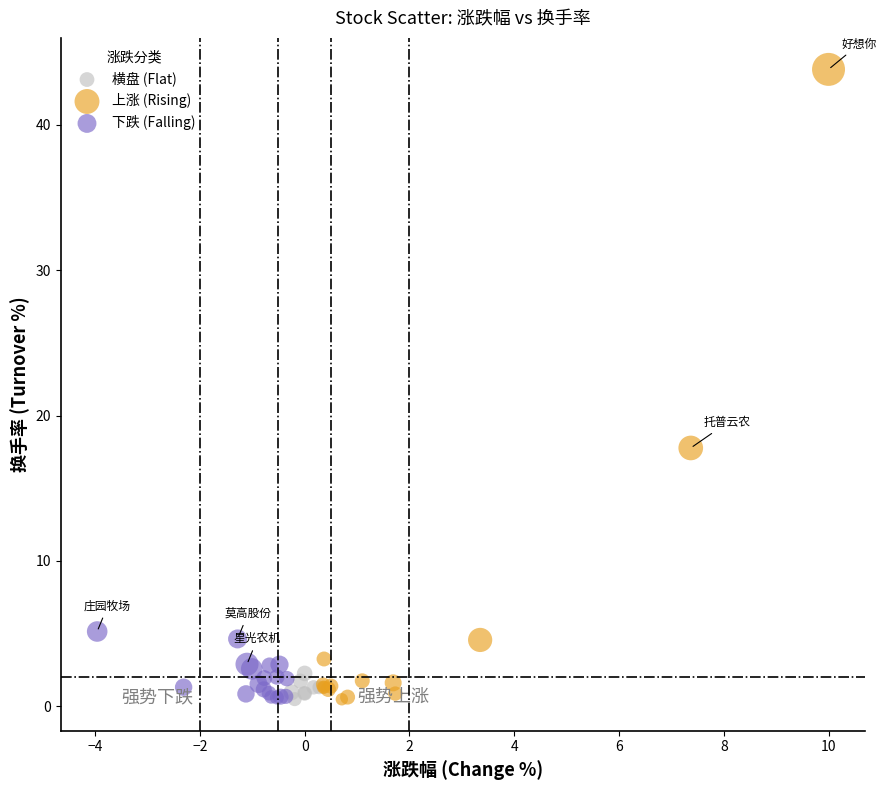

Which series has the largest Y range (max minus min)?

上涨 (Rising)